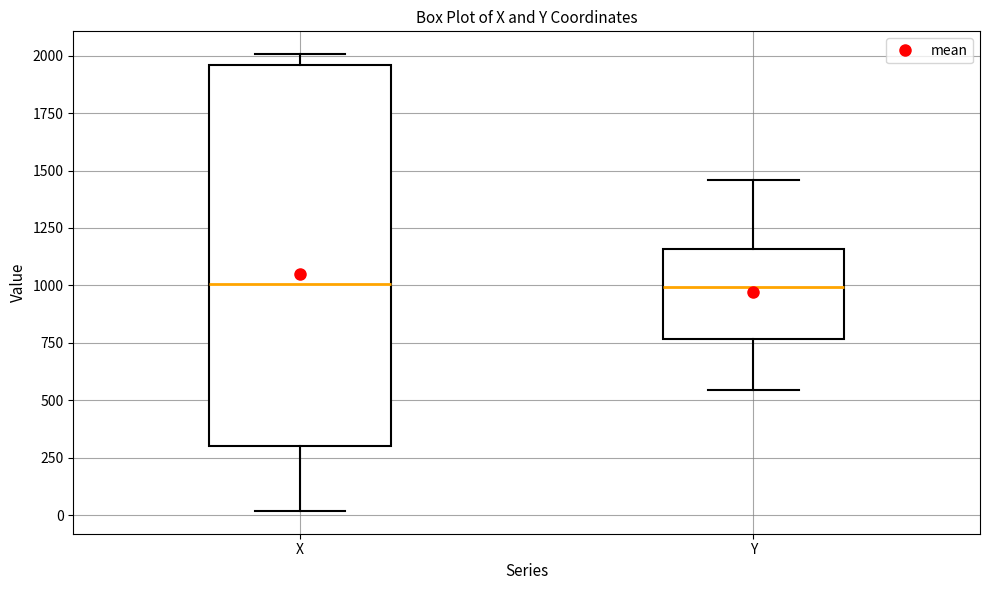

Comparing the boxes themselves (not the whiskers), which one is the tallest?

X